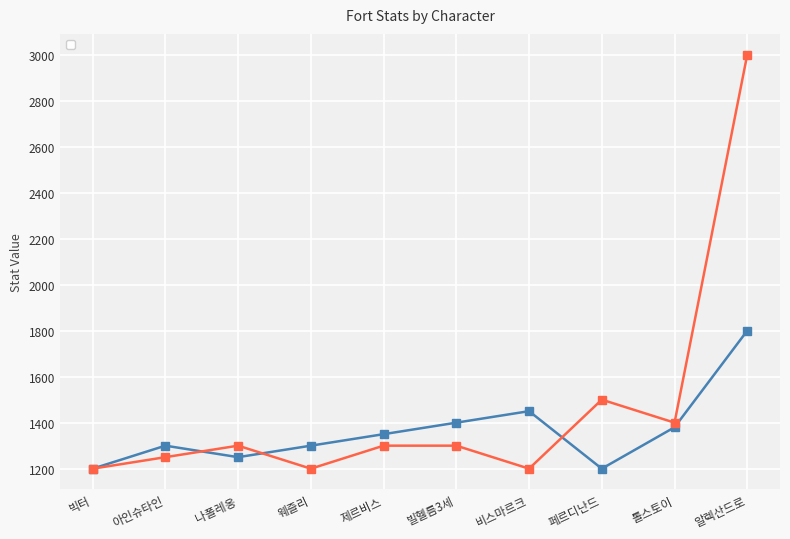

What is the total value across all series at 비스마르크?

2650